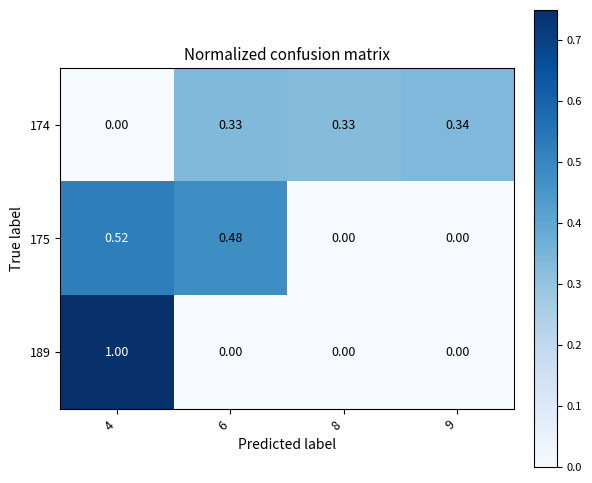

At 4, list the series in order from largest to smallest.

189, 175, 174